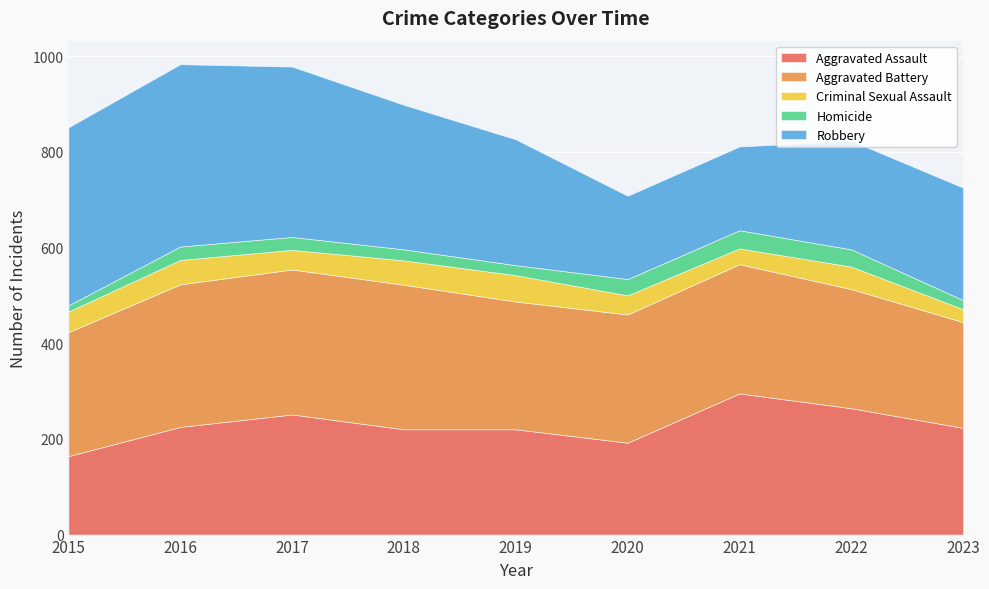

List the labels in order of Aggravated Assault value, smallest first.

2015, 2020, 2018, 2019, 2023, 2016, 2017, 2022, 2021